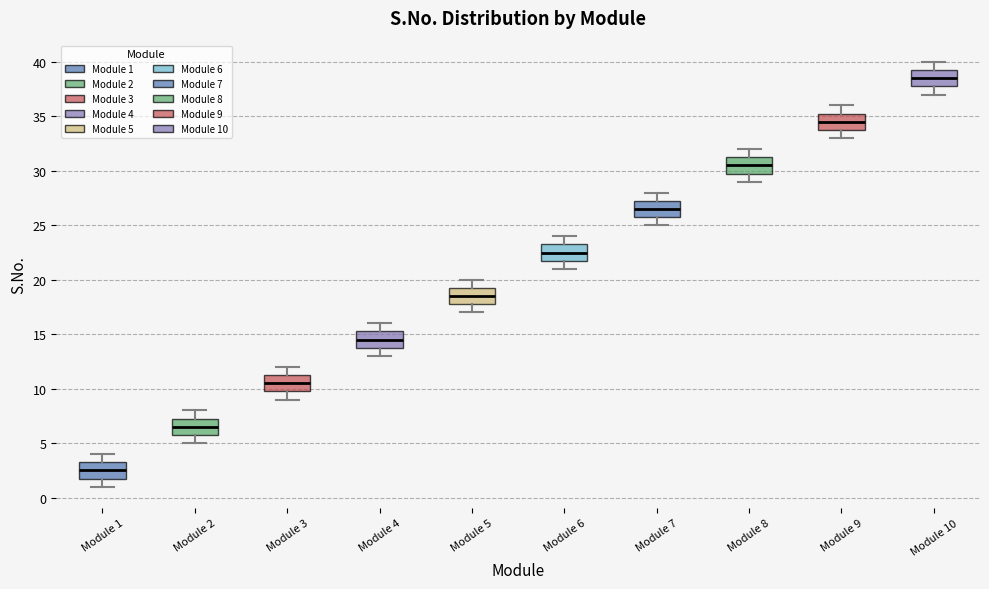

Where does the lower whisker of the box for Module 9 end on the y-axis? The values are not printed on the chart, so give them approximately, as read against the axis.

33.0